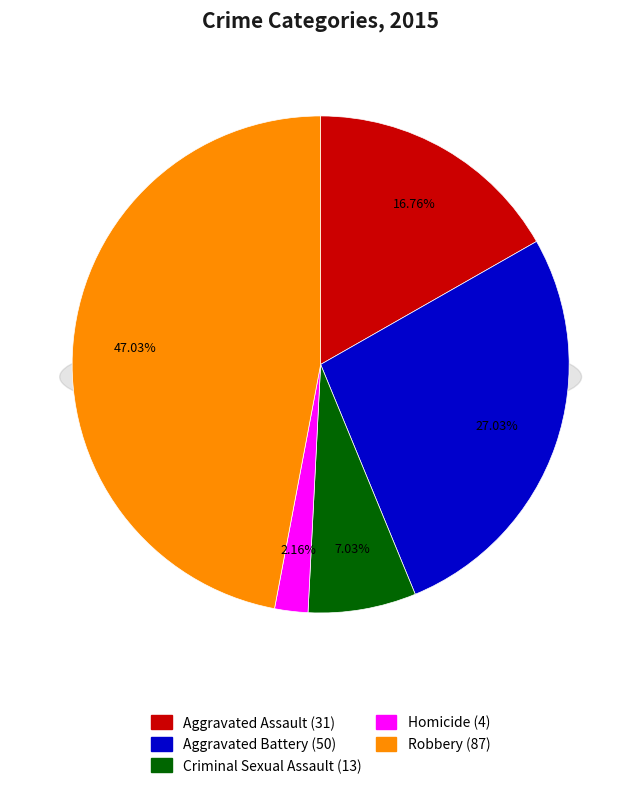

Between Aggravated Battery and Aggravated Assault, which is larger?

Aggravated Battery